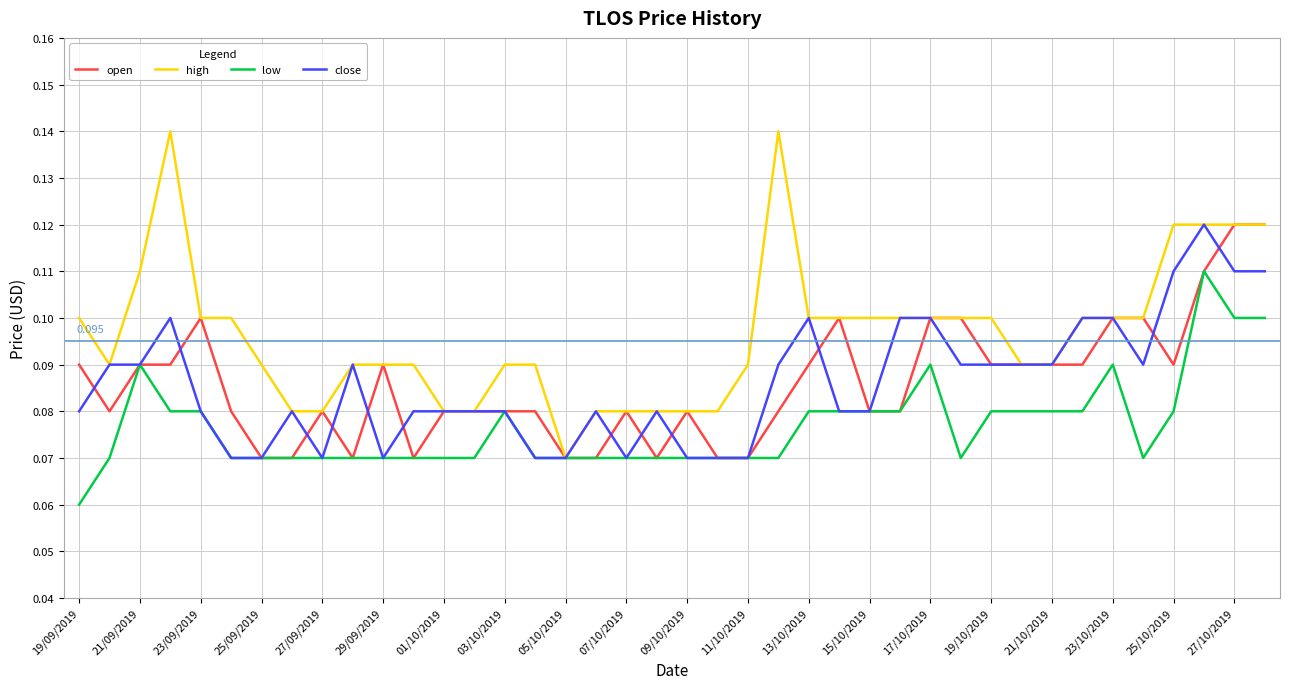

Which series has the widest spread of values?

high